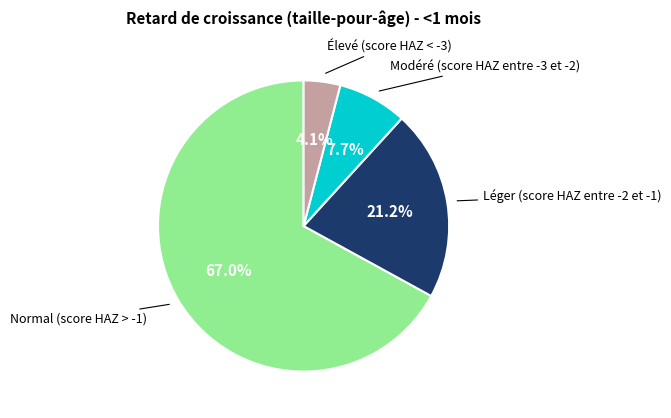

Count the number of slices in the pie.

4